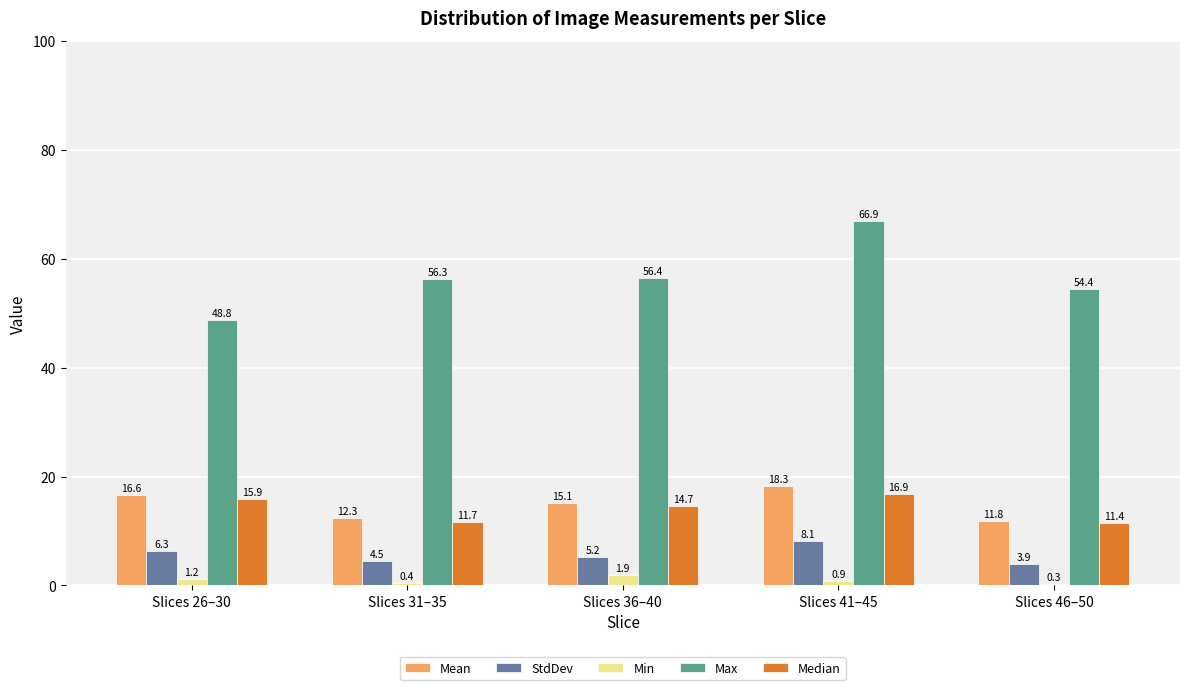

Reading left to right, extract all data points from this chart.

Mean: Slices 26–30=16.6	Slices 31–35=12.3	Slices 36–40=15.1	Slices 41–45=18.3	Slices 46–50=11.8
StdDev: Slices 26–30=6.3	Slices 31–35=4.5	Slices 36–40=5.2	Slices 41–45=8.1	Slices 46–50=3.9
Min: Slices 26–30=1.2	Slices 31–35=0.4	Slices 36–40=1.9	Slices 41–45=0.9	Slices 46–50=0.3
Max: Slices 26–30=48.8	Slices 31–35=56.3	Slices 36–40=56.4	Slices 41–45=66.9	Slices 46–50=54.4
Median: Slices 26–30=15.9	Slices 31–35=11.7	Slices 36–40=14.7	Slices 41–45=16.9	Slices 46–50=11.4